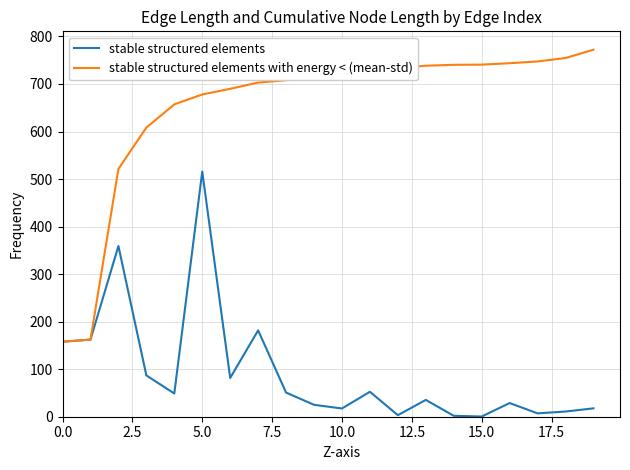

What is the greatest value displayed?

772.2